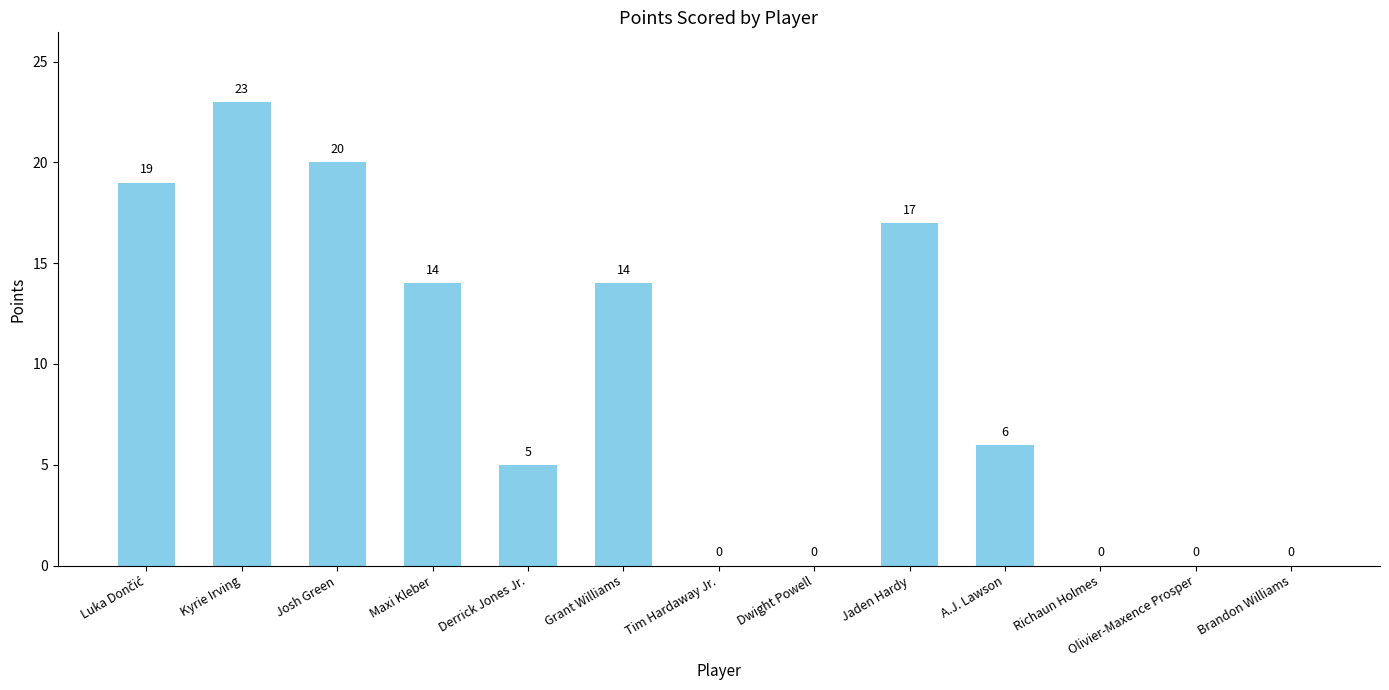

Approximately how many times larger is the value at Grant Williams compared to Derrick Jones Jr.?

2.8